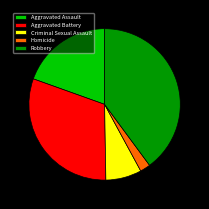

Combined, do Criminal Sexual Assault and Aggravated Assault account for over 50%?

No